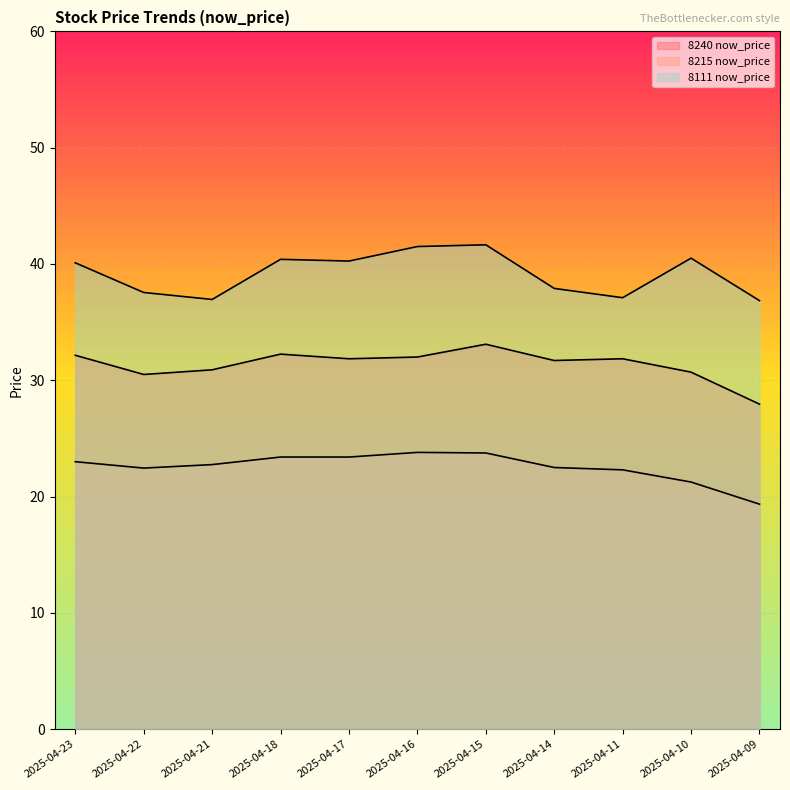

Which series has the largest total across all categories?

now_price_8111